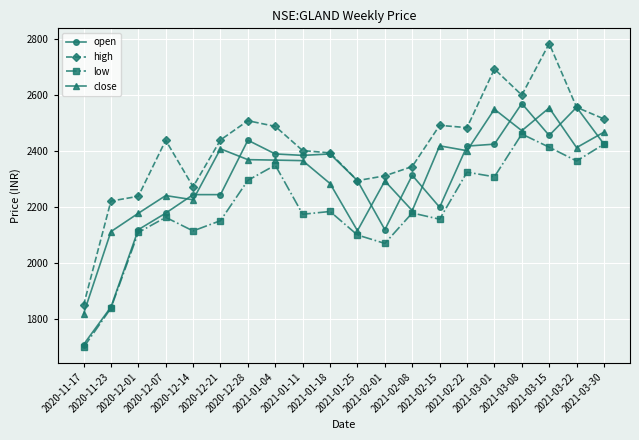

True or false: open has a value of 1389.0 at 2021-03-22.

False